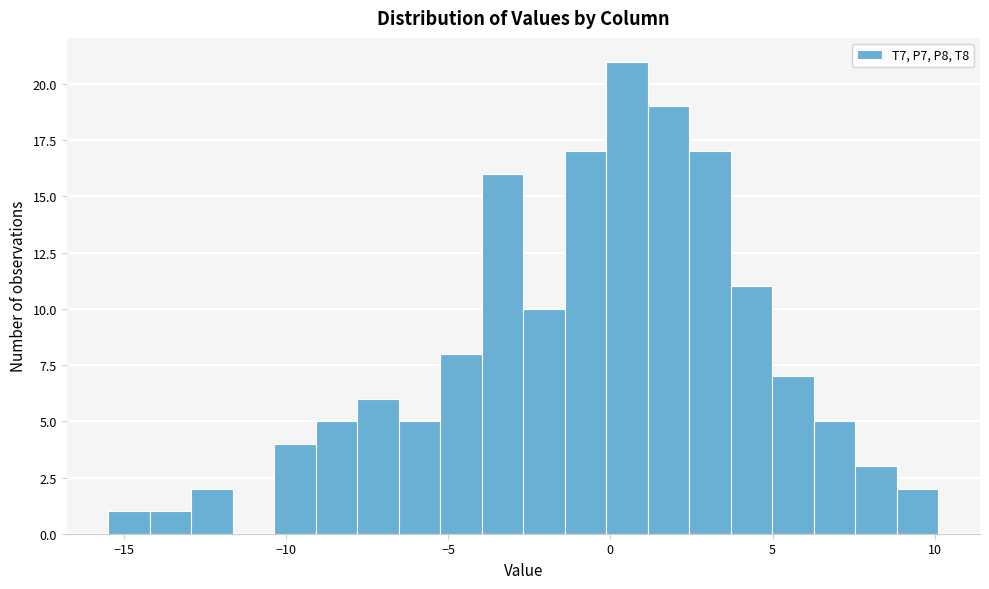

Around what value on the x-axis is the tallest bar? Give the approximate position of its centre, as read against the axis.

0.5